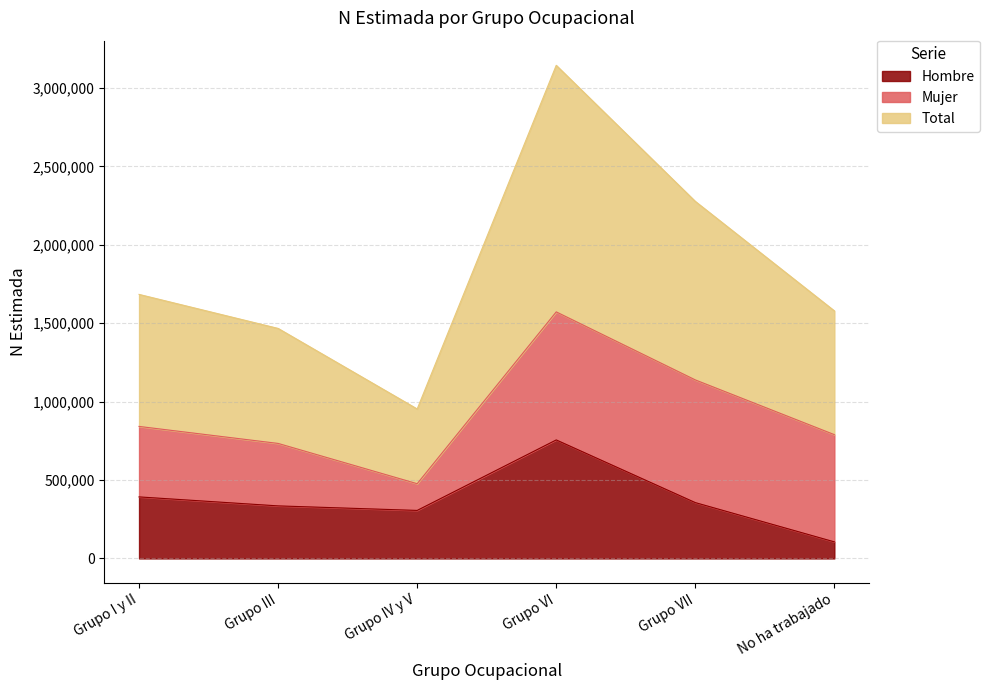

What is the difference between the second highest and minimum values in the Hombre series?

286760